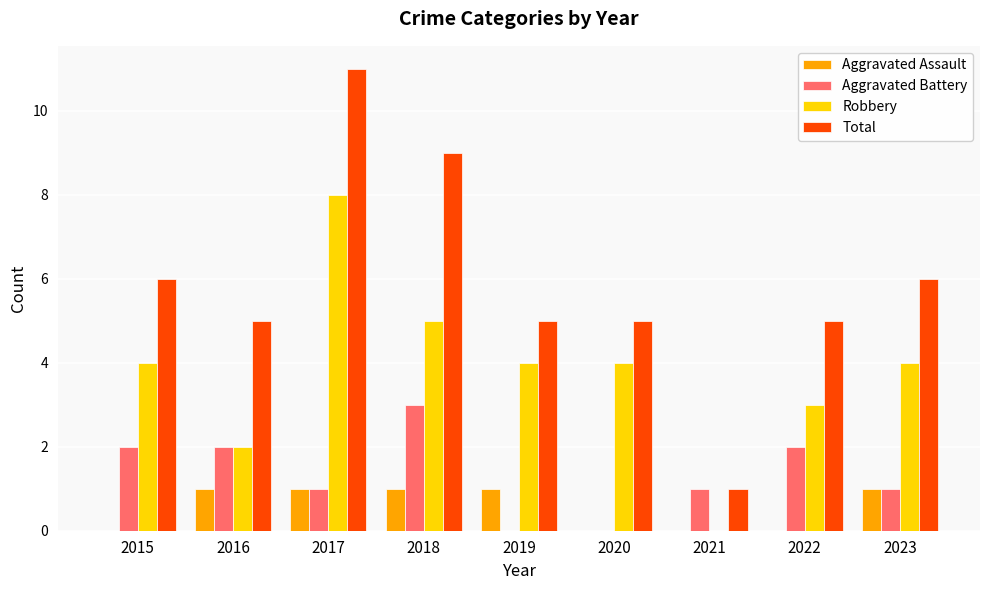

True or false: Aggravated Battery has a value of 1 at 2023.

True